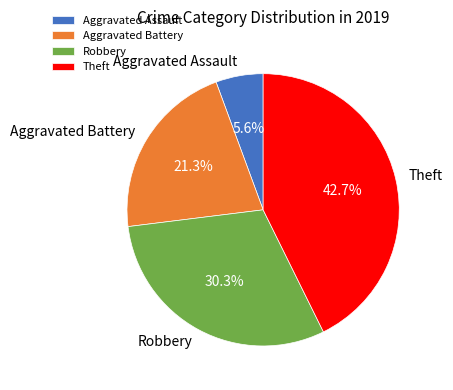

What is the smallest slice in the pie chart?

Aggravated Assault